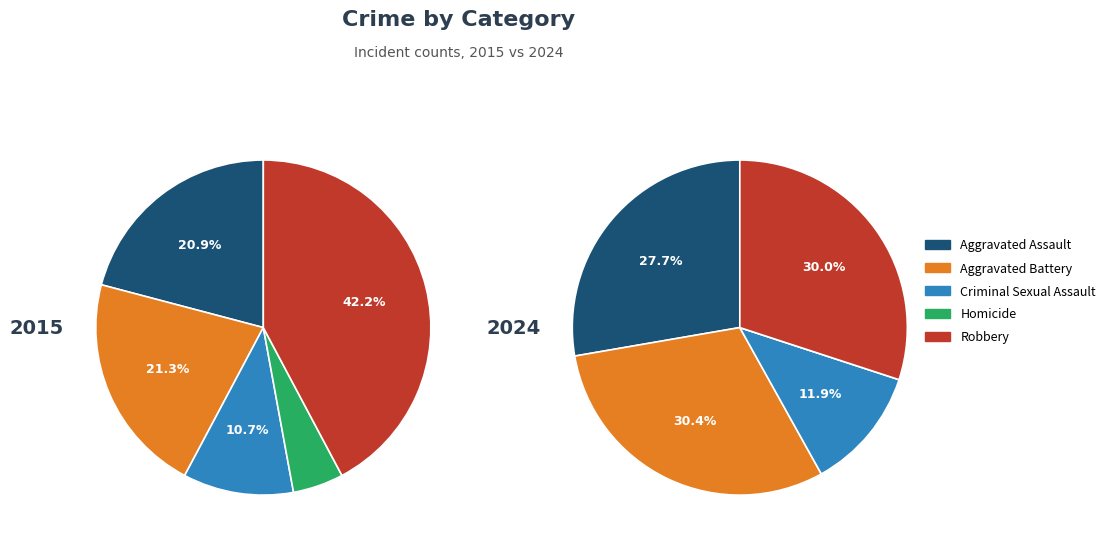

To the nearest percent, what percentage of the pie is Homicide?

5%